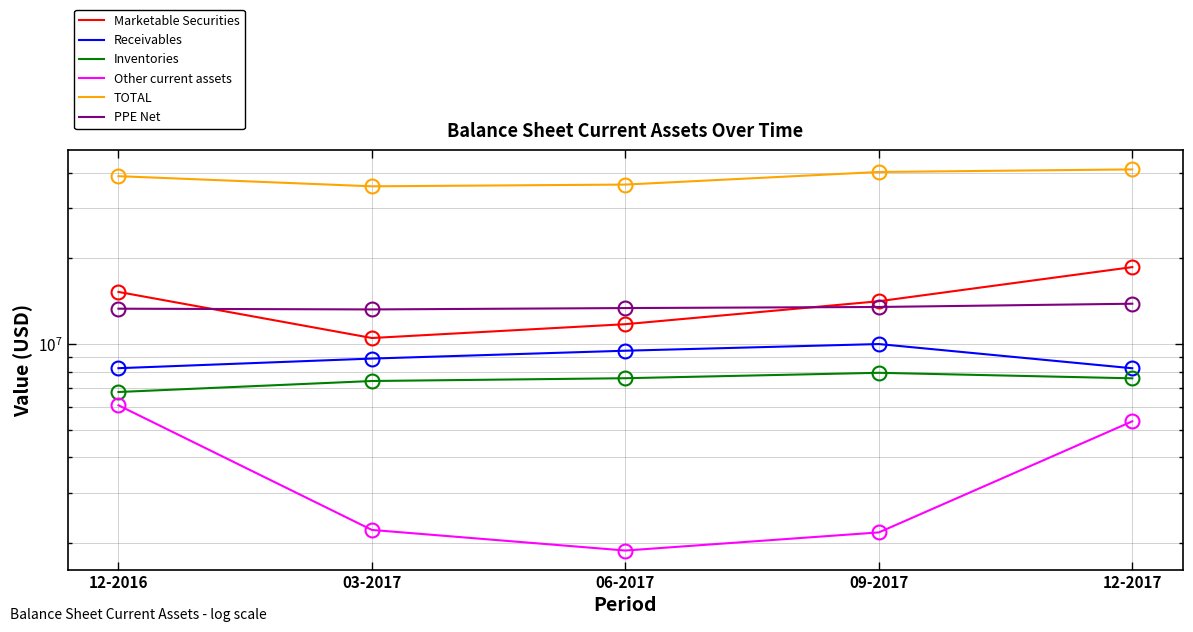

Reading left to right, transcribe all the data shown in this chart.

Marketable Securities: 12-2016=15255000	03-2017=10503000	06-2017=11748000	09-2017=14146000	12-2017=18650000
Receivables: 12-2016=8225000	03-2017=8892000	06-2017=9476000	09-2017=10002000	12-2017=8221000
Inventories: 12-2016=6783000	03-2017=7415000	06-2017=7584000	09-2017=7925000	12-2017=7578000
Other current assets: 12-2016=6091000	03-2017=2220000	06-2017=1879000	09-2017=2176000	12-2017=5350000
TOTAL: 12-2016=38949000	03-2017=35878000	06-2017=36385000	09-2017=40291000	12-2017=41141000
PPE Net: 12-2016=13318000	03-2017=13238000	06-2017=13386000	09-2017=13505000	12-2017=13865000